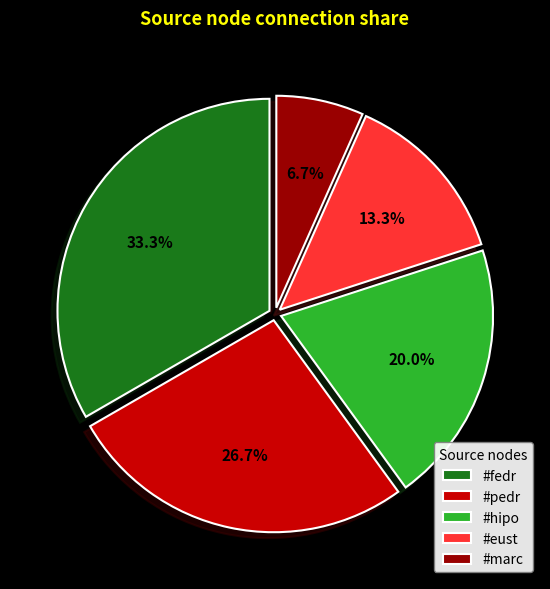

How many segments does this pie chart have?

5